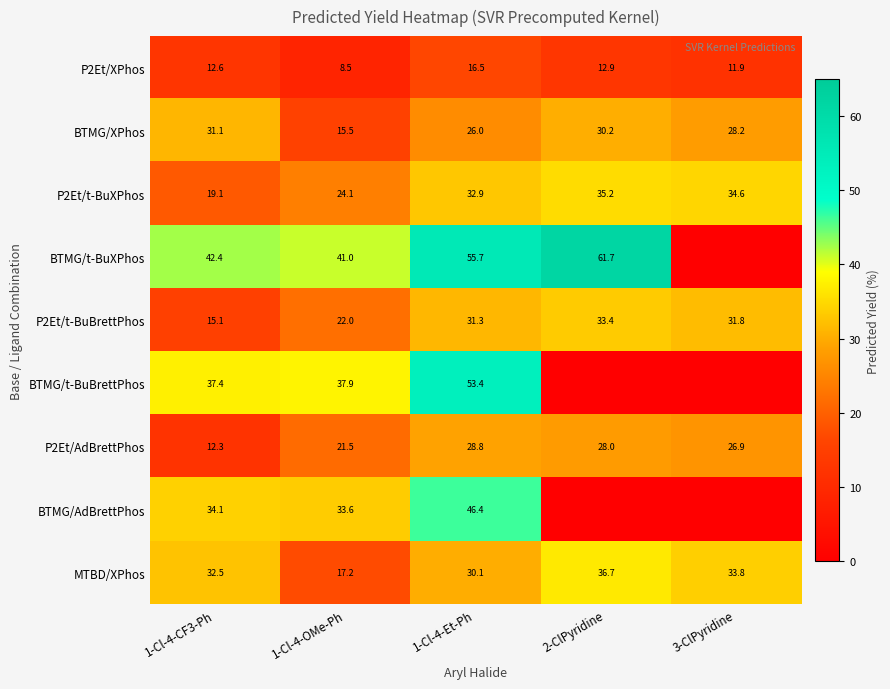

At 1-Cl-4-OMe-Ph, list the series in order from largest to smallest.

BTMG/t-BuXPhos, BTMG/t-BuBrettPhos, BTMG/AdBrettPhos, P2Et/t-BuXPhos, P2Et/t-BuBrettPhos, P2Et/AdBrettPhos, MTBD/XPhos, BTMG/XPhos, P2Et/XPhos